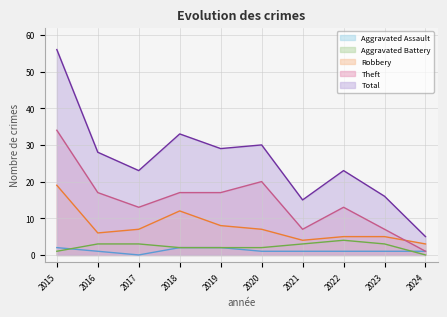

What is the value of the Aggravated Battery point at the 8th from the left?

4